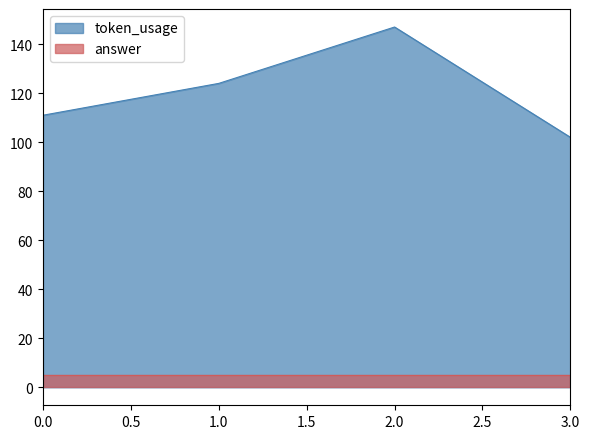

Where is the first local maximum?

2